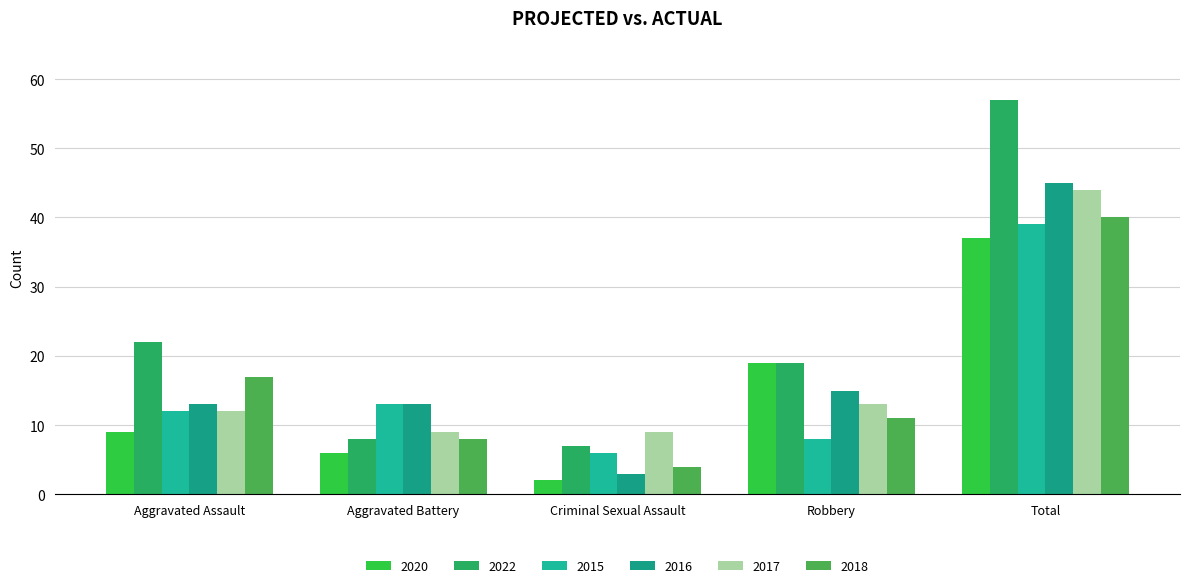

Is it true that 2015 equals 4 at Robbery?

False